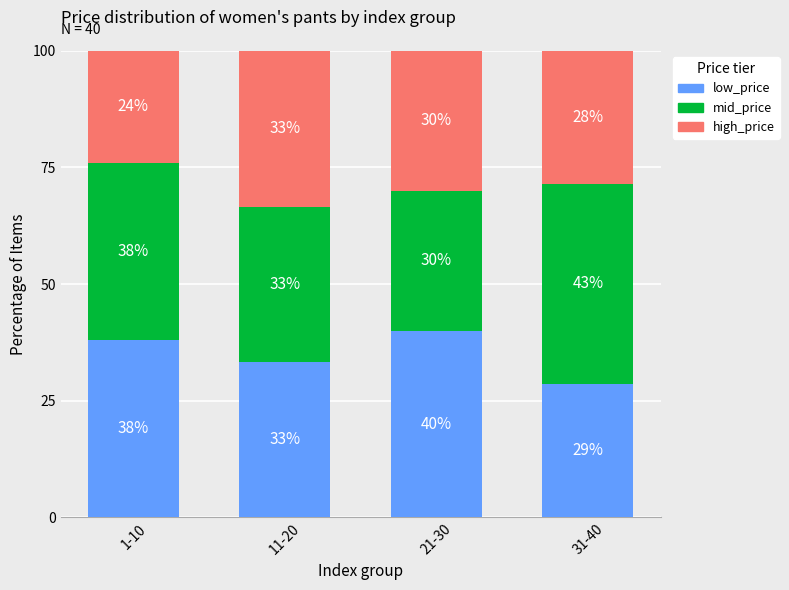

What is the minimum value for low_price?

28.6